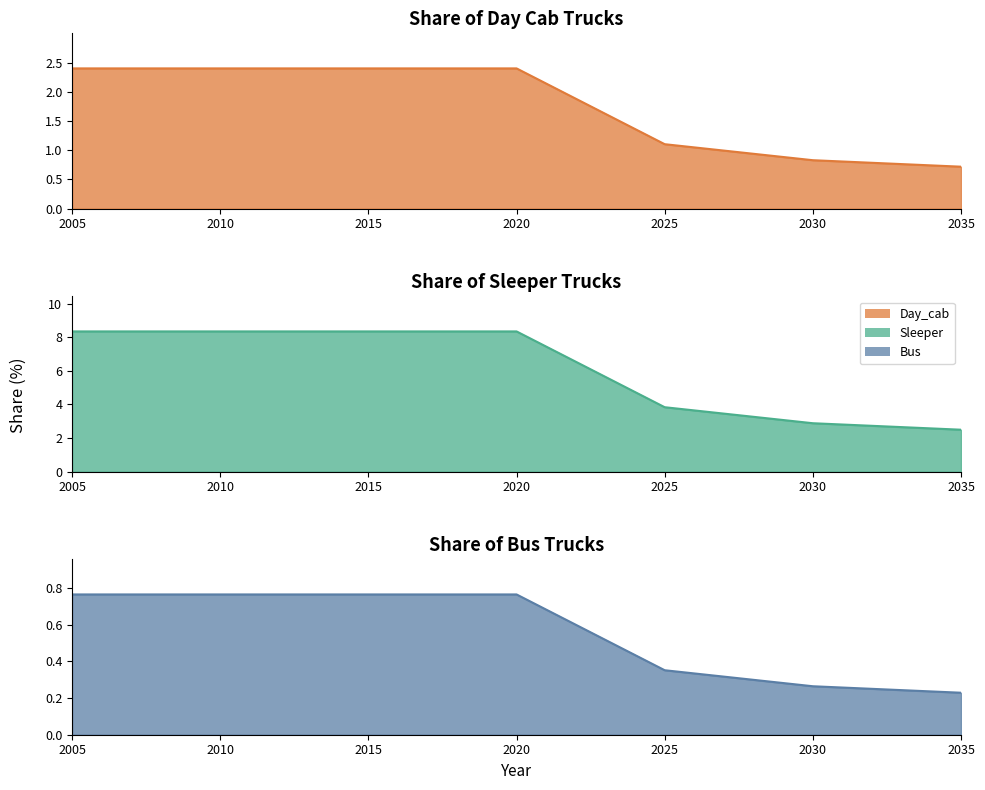

What is the total value across all series at 2031?

3.9